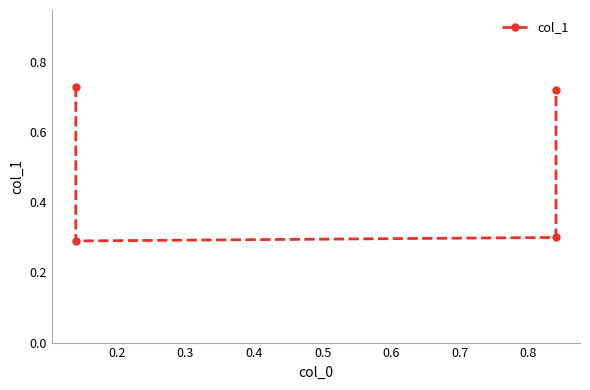

Which label corresponds to the smallest value in the chart?

0.2